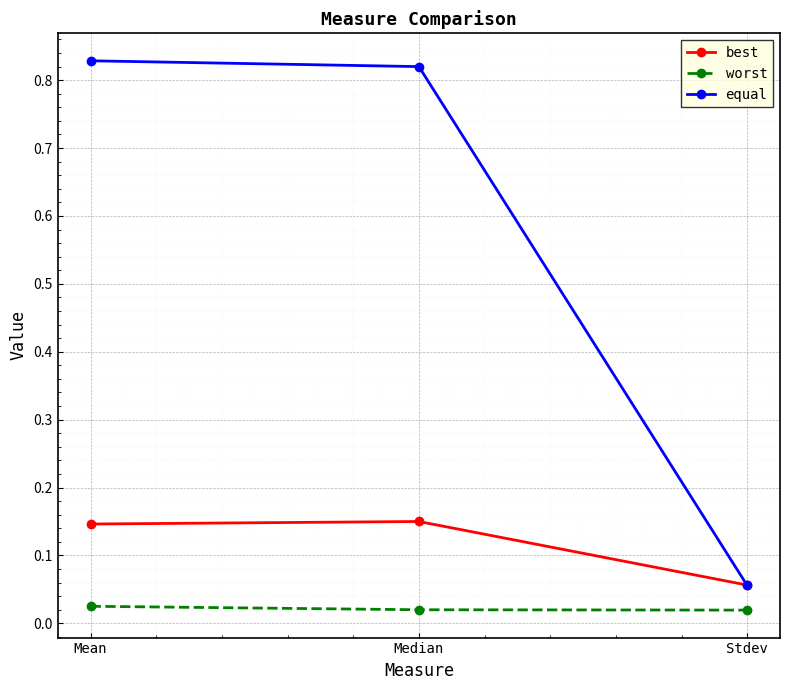

How many lines are shown in the chart?

3